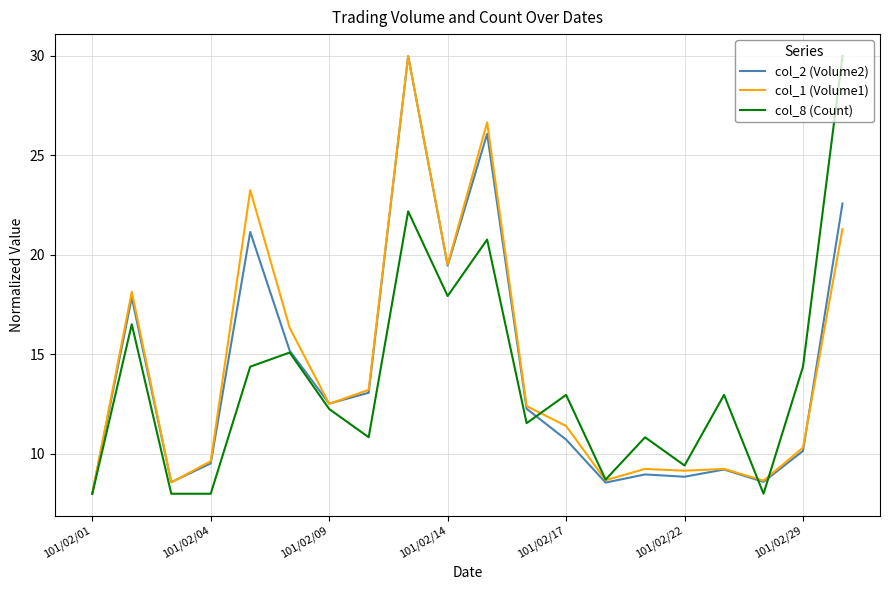

What is the minimum value for col_8 (Count)?

8.0